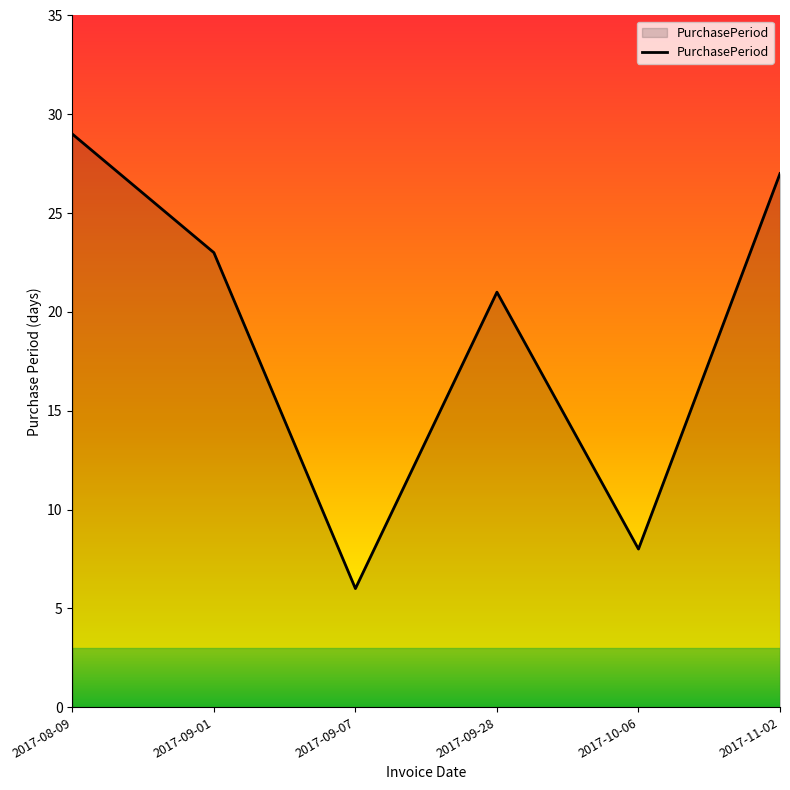

How many categories are shown in the chart?

6